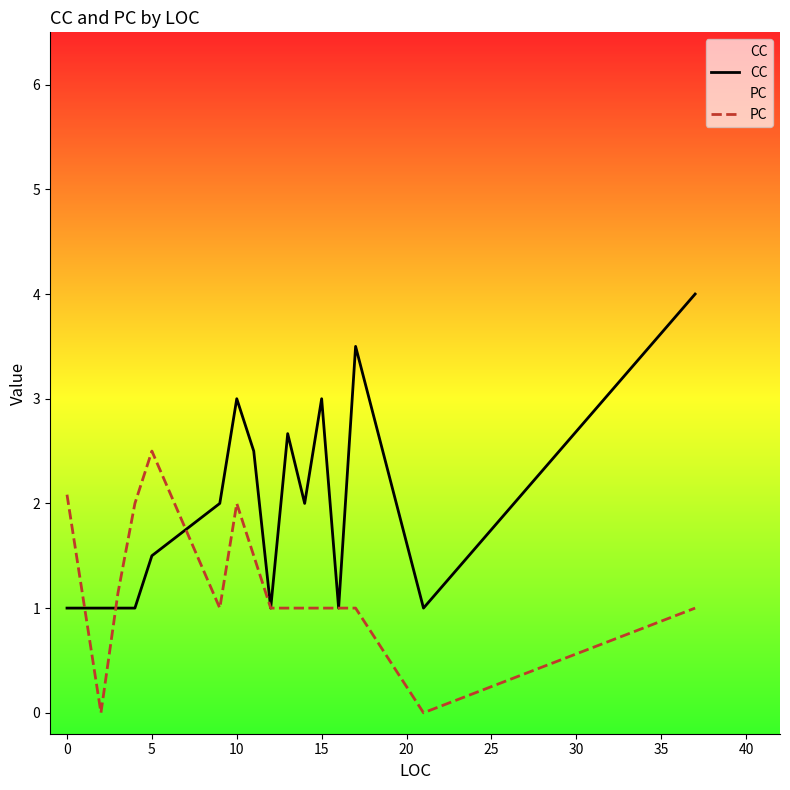

Which series has the widest spread of values?

CC